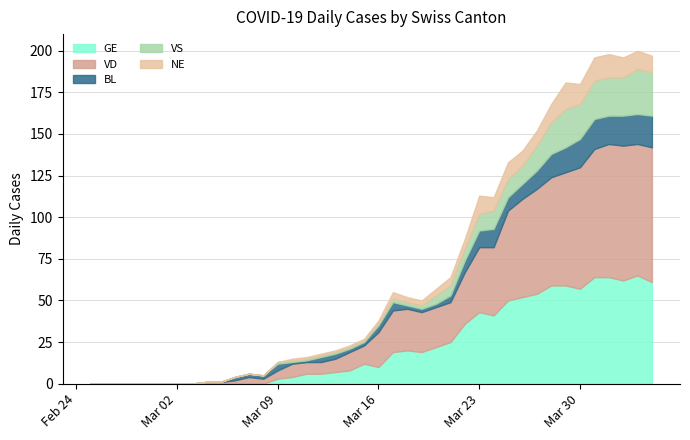

Reading left to right, transcribe all the data shown in this chart.

GE: 2020-02-25=0	2020-02-26=0	2020-02-27=0	2020-02-28=0	2020-02-29=0	2020-03-01=0	2020-03-02=0	2020-03-03=0	2020-03-04=0	2020-03-05=0	2020-03-06=0	2020-03-07=0	2020-03-08=0	2020-03-09=3	2020-03-10=4	2020-03-11=6	2020-03-12=6	2020-03-13=7	2020-03-14=8	2020-03-15=12	2020-03-16=10	2020-03-17=19	2020-03-18=20	2020-03-19=19	2020-03-20=22	2020-03-21=25	2020-03-22=36	2020-03-23=43	2020-03-24=41	2020-03-25=50	2020-03-26=52	2020-03-27=54	2020-03-28=59	2020-03-29=59	2020-03-30=57	2020-03-31=64	2020-04-01=64	2020-04-02=62	2020-04-03=65	2020-04-04=61
VD: 2020-02-25=0	2020-02-26=0	2020-02-27=0	2020-02-28=0	2020-02-29=0	2020-03-01=0	2020-03-02=0	2020-03-03=0	2020-03-04=1	2020-03-05=1	2020-03-06=2	2020-03-07=4	2020-03-08=3	2020-03-09=5	2020-03-10=8	2020-03-11=7	2020-03-12=7	2020-03-13=8	2020-03-14=11	2020-03-15=11	2020-03-16=21	2020-03-17=25	2020-03-18=25	2020-03-19=24	2020-03-20=24	2020-03-21=24	2020-03-22=31	2020-03-23=39	2020-03-24=41	2020-03-25=54	2020-03-26=59	2020-03-27=63	2020-03-28=65	2020-03-29=68	2020-03-30=73	2020-03-31=77	2020-04-01=80	2020-04-02=81	2020-04-03=79	2020-04-04=81
BL: 2020-02-25=0	2020-02-26=0	2020-02-27=0	2020-02-28=0	2020-02-29=0	2020-03-01=0	2020-03-02=0	2020-03-03=0	2020-03-04=0	2020-03-05=0	2020-03-06=2	2020-03-07=2	2020-03-08=2	2020-03-09=4	2020-03-10=1	2020-03-11=1	2020-03-12=3	2020-03-13=3	2020-03-14=2	2020-03-15=2	2020-03-16=4	2020-03-17=5	2020-03-18=2	2020-03-19=2	2020-03-20=2	2020-03-21=4	2020-03-22=7	2020-03-23=10	2020-03-24=11	2020-03-25=8	2020-03-26=9	2020-03-27=11	2020-03-28=14	2020-03-29=15	2020-03-30=17	2020-03-31=18	2020-04-01=17	2020-04-02=18	2020-04-03=18	2020-04-04=19
VS: 2020-02-25=0	2020-02-26=0	2020-02-27=0	2020-02-28=0	2020-02-29=0	2020-03-01=0	2020-03-02=0	2020-03-03=0	2020-03-04=0	2020-03-05=0	2020-03-06=0	2020-03-07=0	2020-03-08=0	2020-03-09=1	2020-03-10=1	2020-03-11=1	2020-03-12=1	2020-03-13=1	2020-03-14=1	2020-03-15=1	2020-03-16=1	2020-03-17=2	2020-03-18=2	2020-03-19=2	2020-03-20=5	2020-03-21=6	2020-03-22=7	2020-03-23=10	2020-03-24=11	2020-03-25=11	2020-03-26=11	2020-03-27=15	2020-03-28=19	2020-03-29=23	2020-03-30=21	2020-03-31=23	2020-04-01=23	2020-04-02=23	2020-04-03=27	2020-04-04=26
NE: 2020-02-25=0	2020-02-26=0	2020-02-27=0	2020-02-28=0	2020-02-29=0	2020-03-01=0	2020-03-02=0	2020-03-03=0	2020-03-04=0	2020-03-05=0	2020-03-06=0	2020-03-07=0	2020-03-08=0	2020-03-09=0	2020-03-10=1	2020-03-11=1	2020-03-12=1	2020-03-13=1	2020-03-14=1	2020-03-15=1	2020-03-16=2	2020-03-17=4	2020-03-18=3	2020-03-19=3	2020-03-20=4	2020-03-21=5	2020-03-22=6	2020-03-23=11	2020-03-24=8	2020-03-25=10	2020-03-26=9	2020-03-27=9	2020-03-28=11	2020-03-29=16	2020-03-30=12	2020-03-31=14	2020-04-01=14	2020-04-02=12	2020-04-03=11	2020-04-04=10